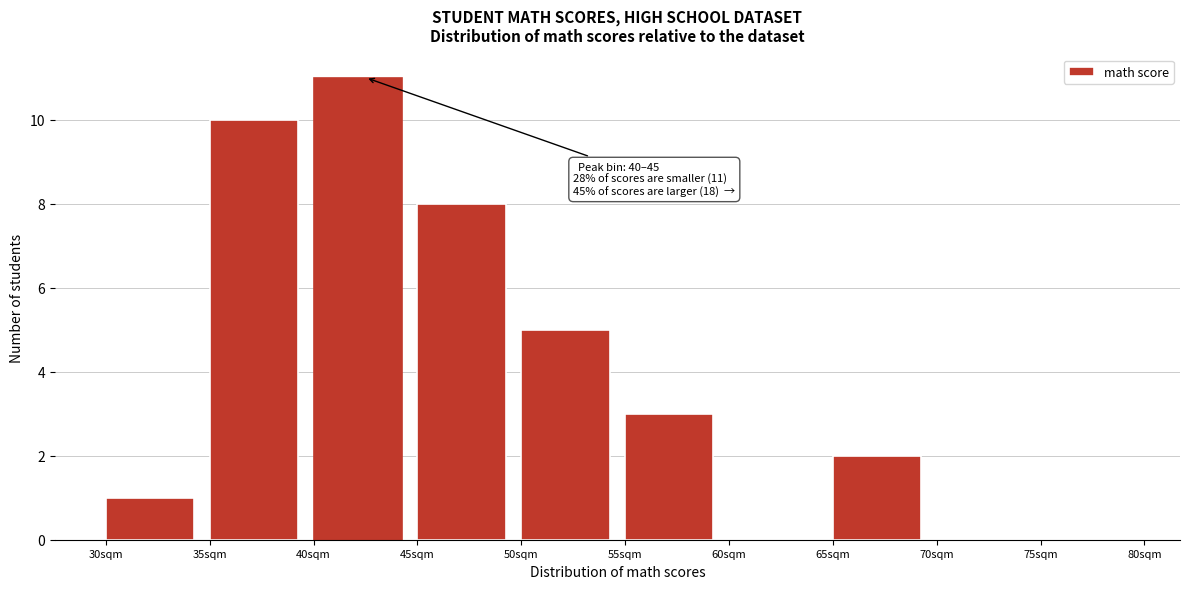

Over which range of the x-axis is the bar tallest?

40 to 45